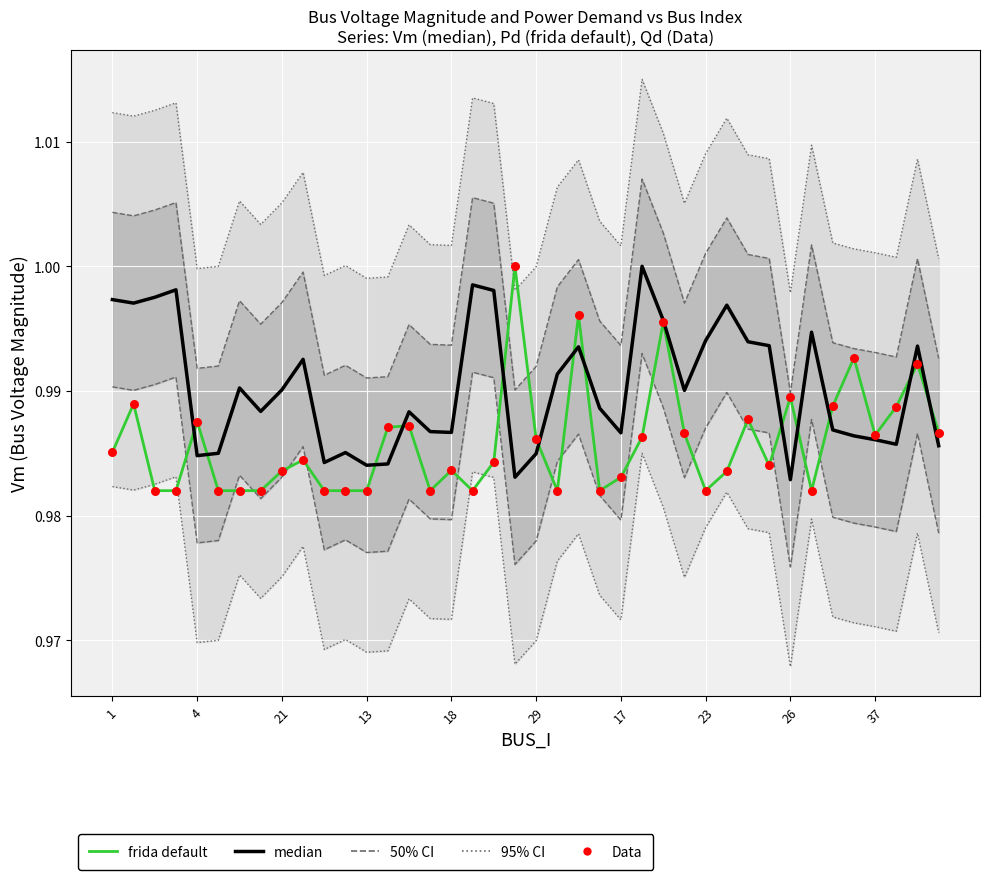

What is the total value across all series at 39?

3.0